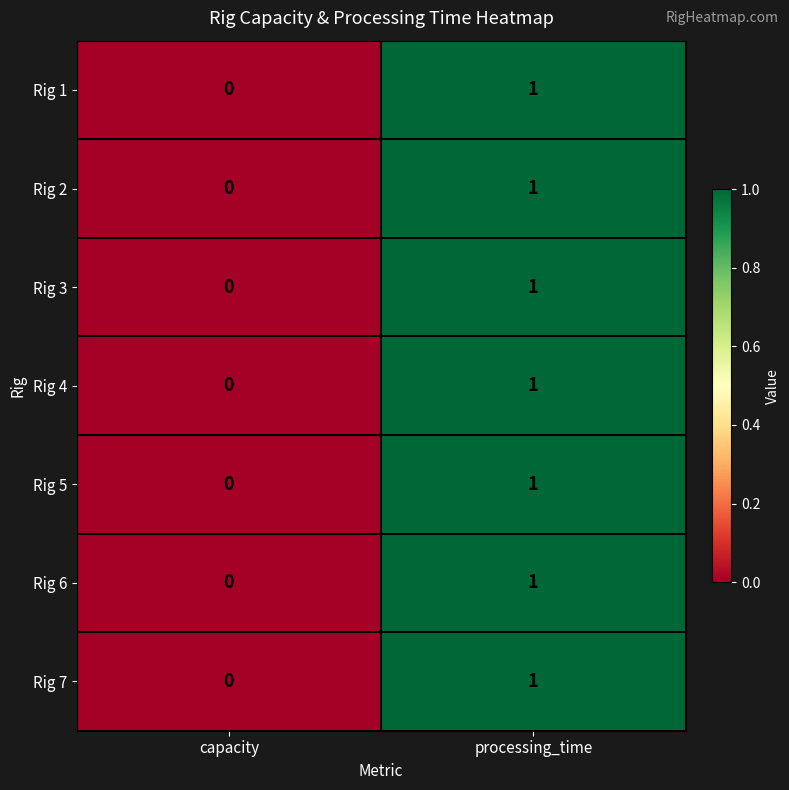

True or false: Rig 7 has a value of 1 at processing_time.

True